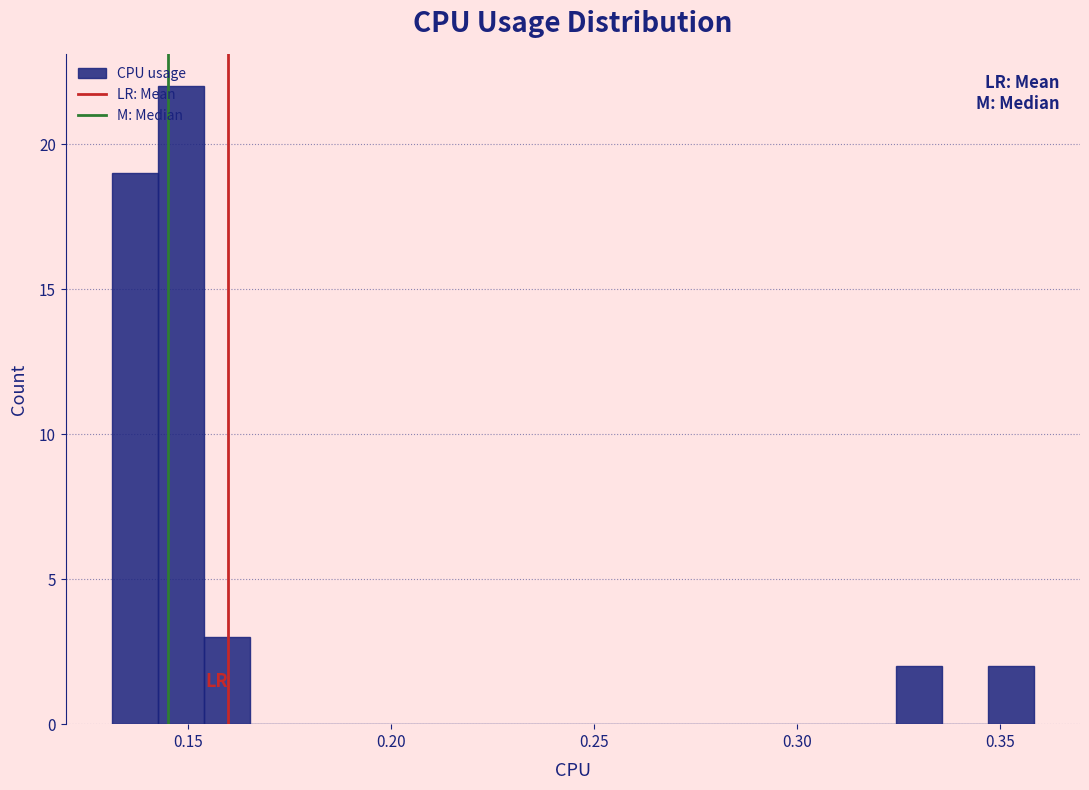

Around what value on the x-axis is the tallest bar? Give the approximate position of its centre, as read against the axis.

0.150